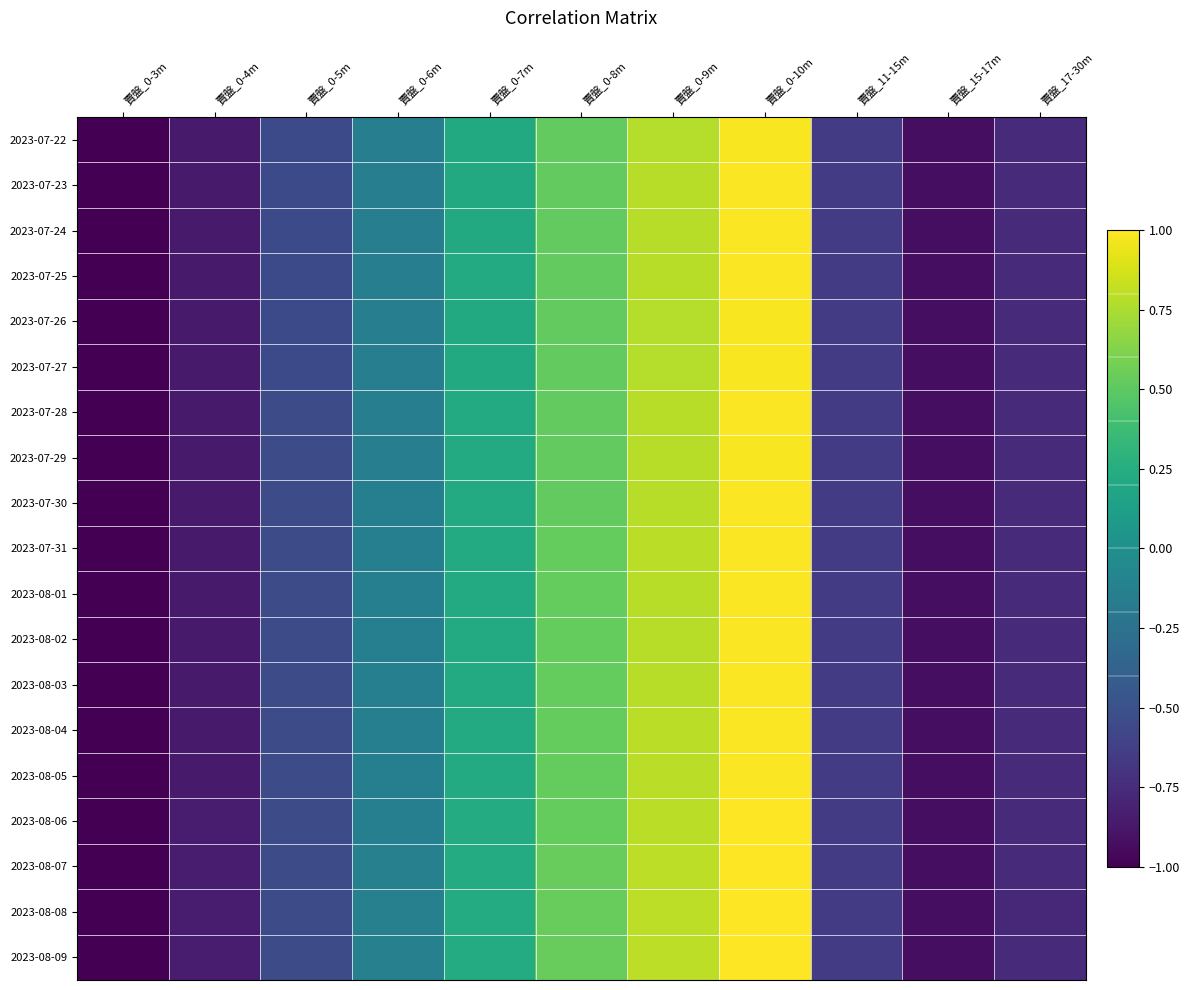

Reading right to left, list all the values displayed in this chart.

2023-07-22: 賣盤_17-30m=-0.8	賣盤_15-17m=-0.9	賣盤_11-15m=-0.6	賣盤_0-10m=1.0	賣盤_0-9m=0.8	賣盤_0-8m=0.5	賣盤_0-7m=0.2	賣盤_0-6m=-0.1	賣盤_0-5m=-0.5	賣盤_0-4m=-0.9	賣盤_0-3m=-1.0
2023-07-23: 賣盤_17-30m=-0.8	賣盤_15-17m=-0.9	賣盤_11-15m=-0.6	賣盤_0-10m=1.0	賣盤_0-9m=0.8	賣盤_0-8m=0.5	賣盤_0-7m=0.2	賣盤_0-6m=-0.1	賣盤_0-5m=-0.5	賣盤_0-4m=-0.9	賣盤_0-3m=-1.0
2023-07-24: 賣盤_17-30m=-0.8	賣盤_15-17m=-0.9	賣盤_11-15m=-0.6	賣盤_0-10m=1.0	賣盤_0-9m=0.8	賣盤_0-8m=0.5	賣盤_0-7m=0.2	賣盤_0-6m=-0.1	賣盤_0-5m=-0.5	賣盤_0-4m=-0.9	賣盤_0-3m=-1.0
2023-07-25: 賣盤_17-30m=-0.8	賣盤_15-17m=-0.9	賣盤_11-15m=-0.6	賣盤_0-10m=1.0	賣盤_0-9m=0.8	賣盤_0-8m=0.5	賣盤_0-7m=0.2	賣盤_0-6m=-0.1	賣盤_0-5m=-0.5	賣盤_0-4m=-0.9	賣盤_0-3m=-1.0
2023-07-26: 賣盤_17-30m=-0.8	賣盤_15-17m=-0.9	賣盤_11-15m=-0.6	賣盤_0-10m=1.0	賣盤_0-9m=0.8	賣盤_0-8m=0.5	賣盤_0-7m=0.2	賣盤_0-6m=-0.1	賣盤_0-5m=-0.5	賣盤_0-4m=-0.9	賣盤_0-3m=-1.0
2023-07-27: 賣盤_17-30m=-0.8	賣盤_15-17m=-0.9	賣盤_11-15m=-0.6	賣盤_0-10m=1.0	賣盤_0-9m=0.8	賣盤_0-8m=0.5	賣盤_0-7m=0.2	賣盤_0-6m=-0.1	賣盤_0-5m=-0.5	賣盤_0-4m=-0.9	賣盤_0-3m=-1.0
2023-07-28: 賣盤_17-30m=-0.8	賣盤_15-17m=-0.9	賣盤_11-15m=-0.6	賣盤_0-10m=1.0	賣盤_0-9m=0.8	賣盤_0-8m=0.5	賣盤_0-7m=0.2	賣盤_0-6m=-0.1	賣盤_0-5m=-0.5	賣盤_0-4m=-0.9	賣盤_0-3m=-1.0
2023-07-29: 賣盤_17-30m=-0.8	賣盤_15-17m=-0.9	賣盤_11-15m=-0.6	賣盤_0-10m=1.0	賣盤_0-9m=0.8	賣盤_0-8m=0.5	賣盤_0-7m=0.2	賣盤_0-6m=-0.1	賣盤_0-5m=-0.5	賣盤_0-4m=-0.9	賣盤_0-3m=-1.0
2023-07-30: 賣盤_17-30m=-0.8	賣盤_15-17m=-0.9	賣盤_11-15m=-0.6	賣盤_0-10m=1.0	賣盤_0-9m=0.8	賣盤_0-8m=0.5	賣盤_0-7m=0.2	賣盤_0-6m=-0.1	賣盤_0-5m=-0.5	賣盤_0-4m=-0.9	賣盤_0-3m=-1.0
2023-07-31: 賣盤_17-30m=-0.8	賣盤_15-17m=-0.9	賣盤_11-15m=-0.6	賣盤_0-10m=1.0	賣盤_0-9m=0.8	賣盤_0-8m=0.5	賣盤_0-7m=0.2	賣盤_0-6m=-0.1	賣盤_0-5m=-0.5	賣盤_0-4m=-0.9	賣盤_0-3m=-1.0
2023-08-01: 賣盤_17-30m=-0.8	賣盤_15-17m=-0.9	賣盤_11-15m=-0.6	賣盤_0-10m=1.0	賣盤_0-9m=0.8	賣盤_0-8m=0.5	賣盤_0-7m=0.2	賣盤_0-6m=-0.1	賣盤_0-5m=-0.5	賣盤_0-4m=-0.9	賣盤_0-3m=-1.0
2023-08-02: 賣盤_17-30m=-0.8	賣盤_15-17m=-0.9	賣盤_11-15m=-0.6	賣盤_0-10m=1.0	賣盤_0-9m=0.8	賣盤_0-8m=0.5	賣盤_0-7m=0.2	賣盤_0-6m=-0.1	賣盤_0-5m=-0.5	賣盤_0-4m=-0.9	賣盤_0-3m=-1.0
2023-08-03: 賣盤_17-30m=-0.8	賣盤_15-17m=-0.9	賣盤_11-15m=-0.6	賣盤_0-10m=1.0	賣盤_0-9m=0.8	賣盤_0-8m=0.5	賣盤_0-7m=0.2	賣盤_0-6m=-0.1	賣盤_0-5m=-0.5	賣盤_0-4m=-0.9	賣盤_0-3m=-1.0
2023-08-04: 賣盤_17-30m=-0.8	賣盤_15-17m=-0.9	賣盤_11-15m=-0.6	賣盤_0-10m=1.0	賣盤_0-9m=0.8	賣盤_0-8m=0.5	賣盤_0-7m=0.2	賣盤_0-6m=-0.1	賣盤_0-5m=-0.5	賣盤_0-4m=-0.9	賣盤_0-3m=-1.0
2023-08-05: 賣盤_17-30m=-0.8	賣盤_15-17m=-0.9	賣盤_11-15m=-0.6	賣盤_0-10m=1.0	賣盤_0-9m=0.8	賣盤_0-8m=0.5	賣盤_0-7m=0.2	賣盤_0-6m=-0.1	賣盤_0-5m=-0.5	賣盤_0-4m=-0.9	賣盤_0-3m=-1.0
2023-08-06: 賣盤_17-30m=-0.8	賣盤_15-17m=-0.9	賣盤_11-15m=-0.6	賣盤_0-10m=1.0	賣盤_0-9m=0.8	賣盤_0-8m=0.5	賣盤_0-7m=0.2	賣盤_0-6m=-0.1	賣盤_0-5m=-0.5	賣盤_0-4m=-0.9	賣盤_0-3m=-1.0
2023-08-07: 賣盤_17-30m=-0.8	賣盤_15-17m=-0.9	賣盤_11-15m=-0.6	賣盤_0-10m=1.0	賣盤_0-9m=0.8	賣盤_0-8m=0.5	賣盤_0-7m=0.2	賣盤_0-6m=-0.1	賣盤_0-5m=-0.5	賣盤_0-4m=-0.9	賣盤_0-3m=-1.0
2023-08-08: 賣盤_17-30m=-0.8	賣盤_15-17m=-0.9	賣盤_11-15m=-0.6	賣盤_0-10m=1.0	賣盤_0-9m=0.8	賣盤_0-8m=0.5	賣盤_0-7m=0.2	賣盤_0-6m=-0.1	賣盤_0-5m=-0.5	賣盤_0-4m=-0.9	賣盤_0-3m=-1.0
2023-08-09: 賣盤_17-30m=-0.8	賣盤_15-17m=-0.9	賣盤_11-15m=-0.6	賣盤_0-10m=1.0	賣盤_0-9m=0.8	賣盤_0-8m=0.5	賣盤_0-7m=0.2	賣盤_0-6m=-0.1	賣盤_0-5m=-0.5	賣盤_0-4m=-0.8	賣盤_0-3m=-1.0